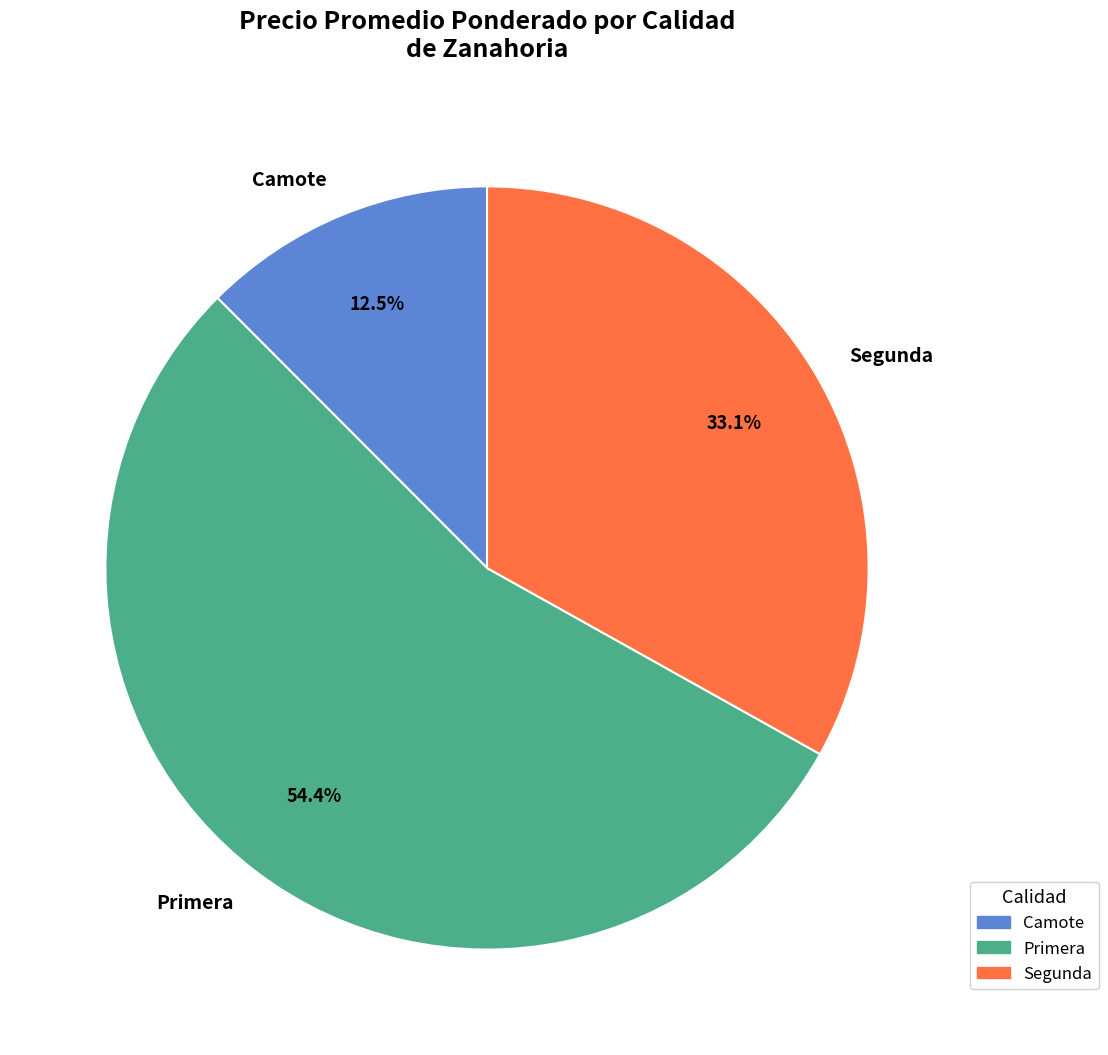

What is the ratio of the value at Primera to the value at Camote?

4.4